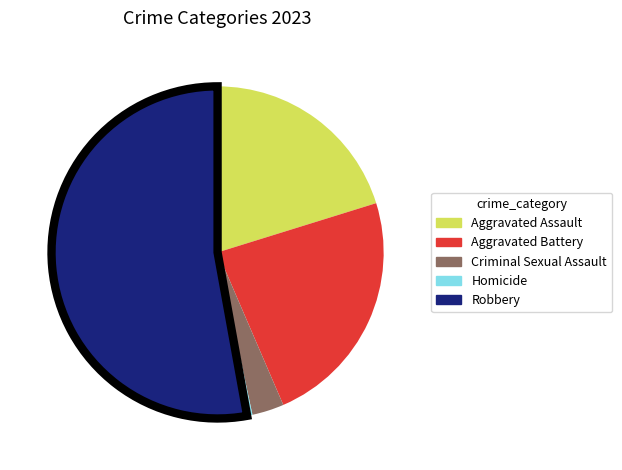

Which slice is the smallest?

Homicide